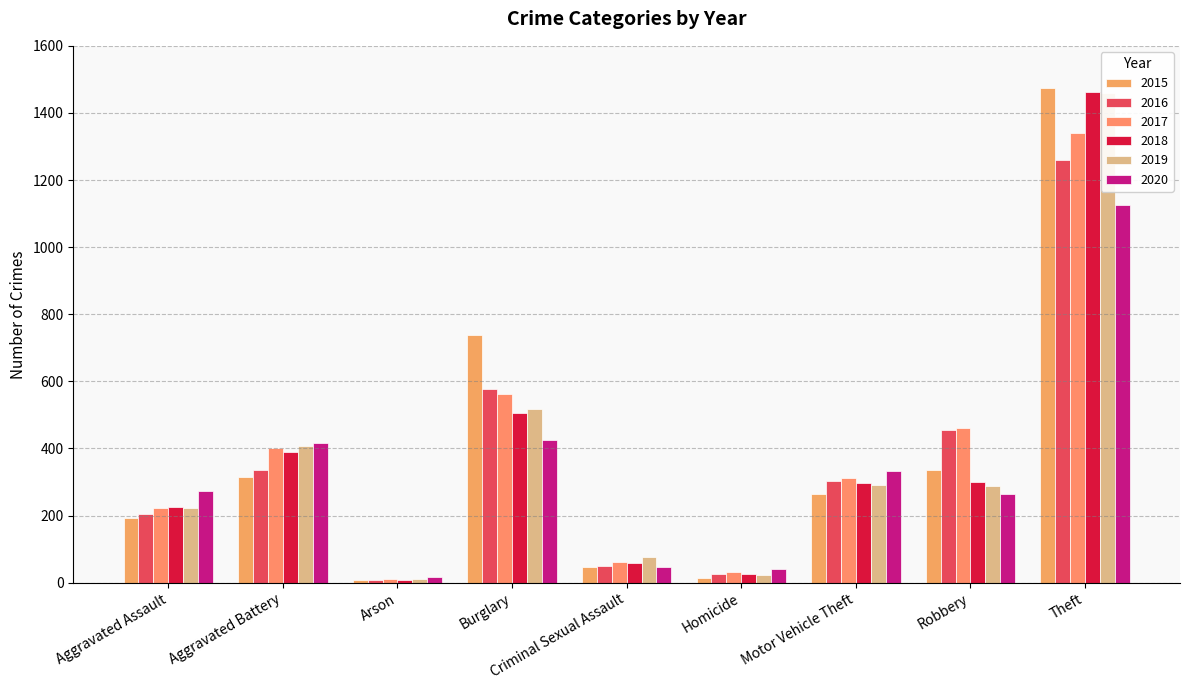

What is the difference between the highest and lowest values at Arson?

10